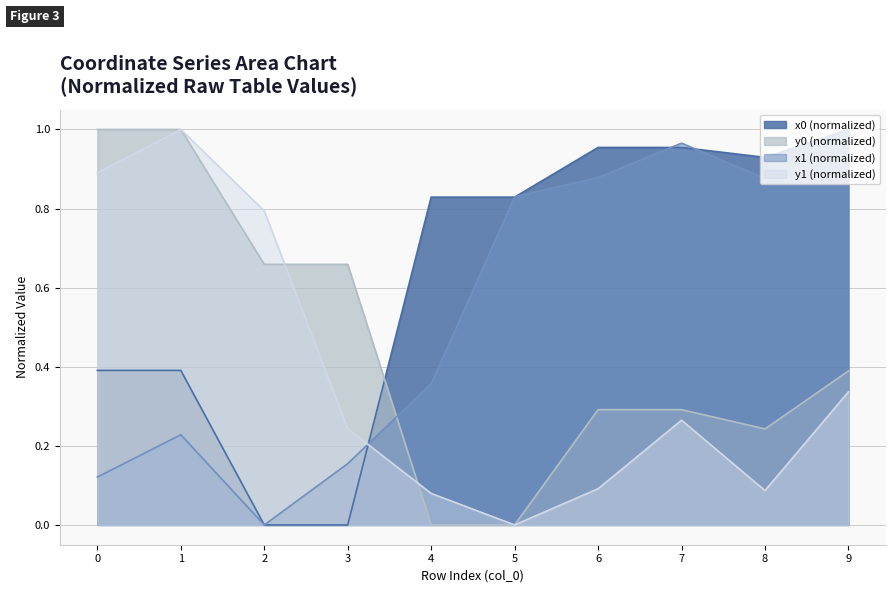

What is the sum of all x1 values?

5.4